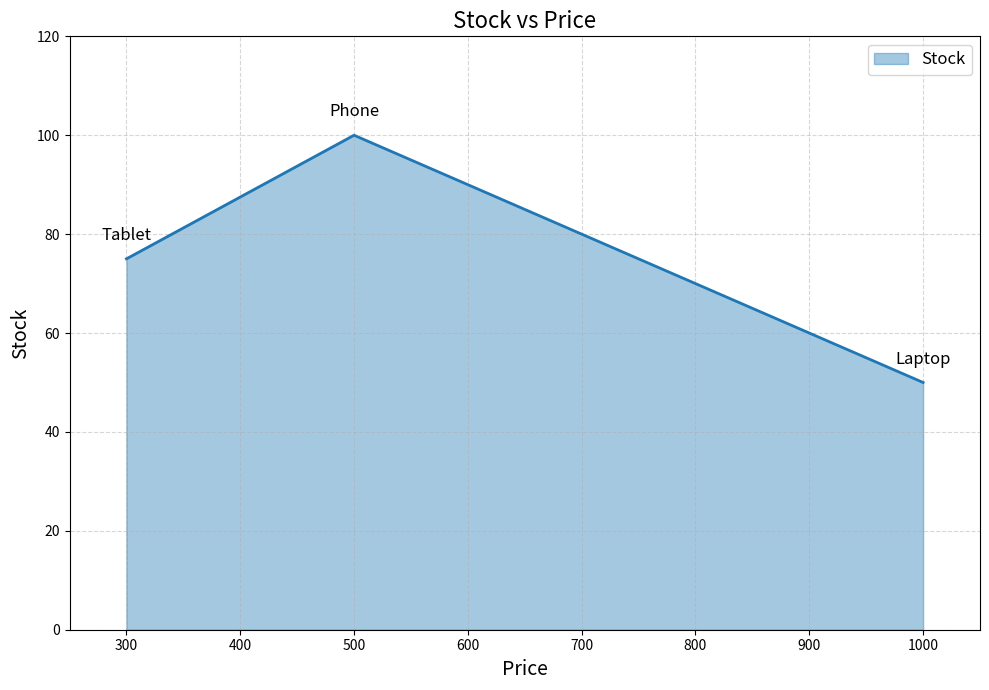

What is the approximate value at 500?

100